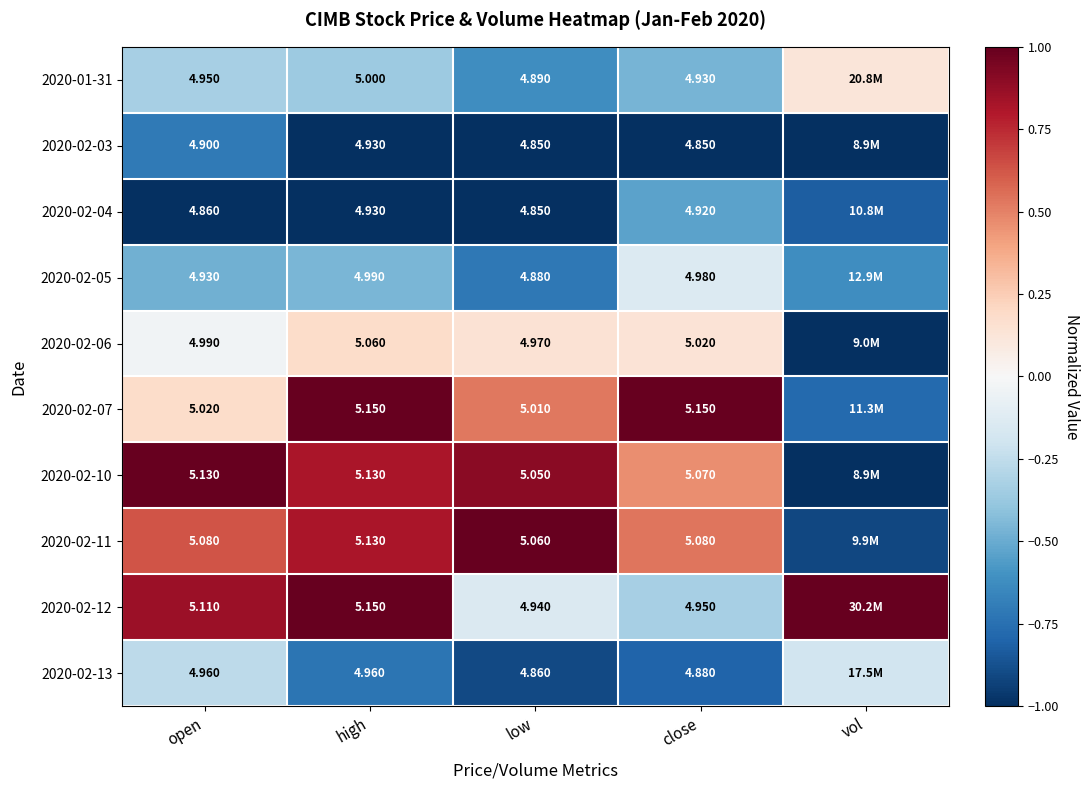

The value of 2020-02-12 at close is -0.5. True or false?

False